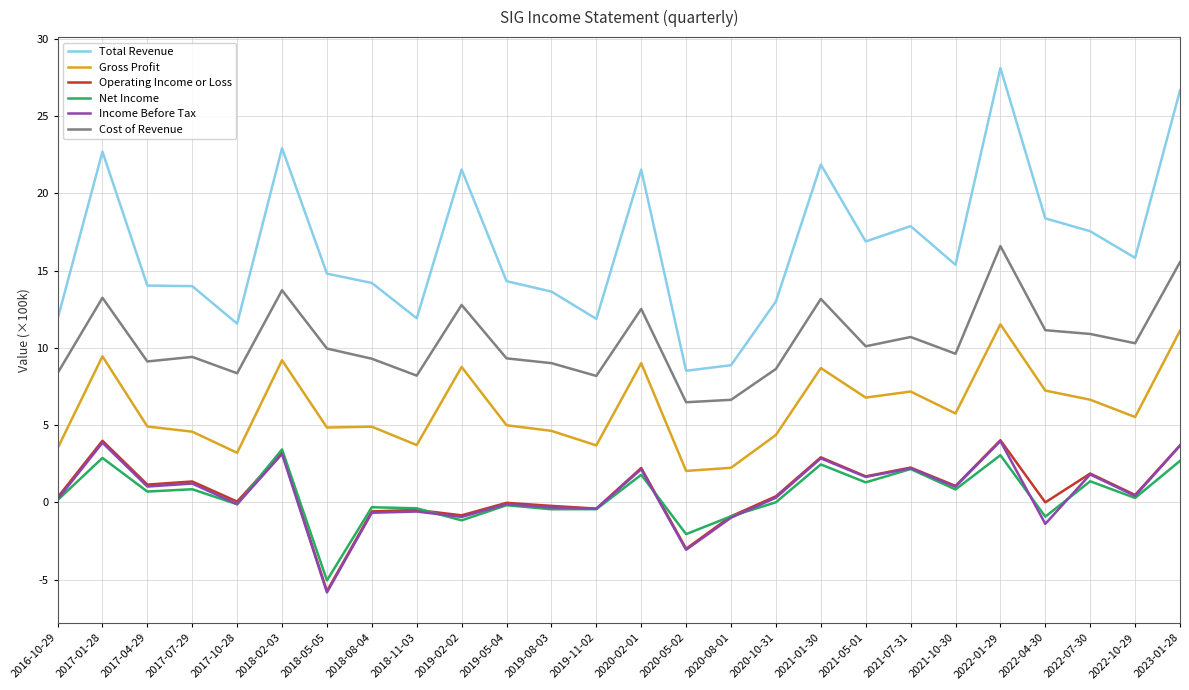

Is it true that Gross Profit equals 3.5 at 2016-10-29?

True